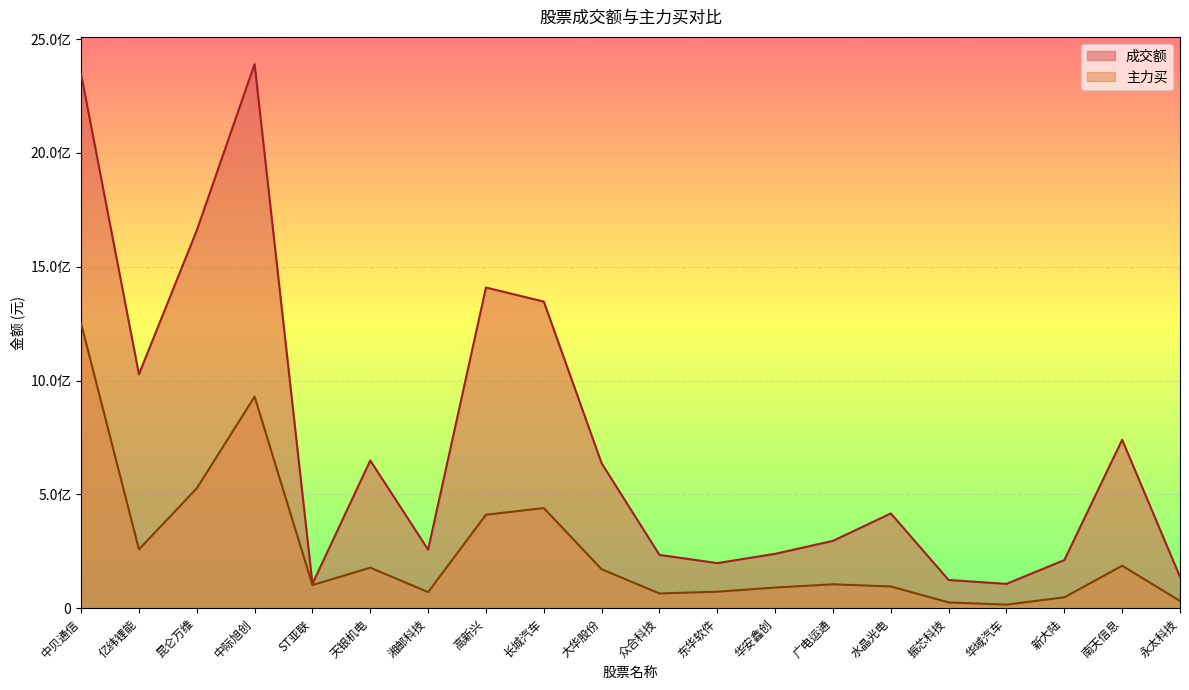

Reading left to right, extract all data points from this chart.

成交额: 2346933796	1028077518	1659860108	2390436762	107637831	649236116	257672331	1409137759	1347270953	637039483	234545450	198512550	239287743	296233302	416706752	124333402	107339638	211834402	740410789	138174213
主力买: 1251510382	258679981	526942017	929784869	101920548	178445251	71100954	411000386	440138441	171539358	65150154	72800221	91150459	105429359	95902128	25758720	16148345	48122042	187017652	32282982